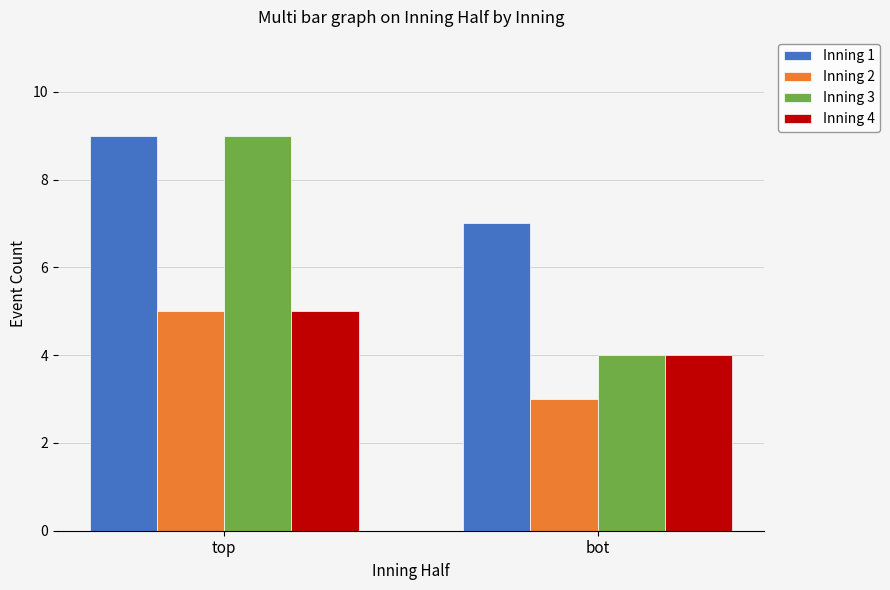

The value of Inning 1 at bot is 2. True or false?

False